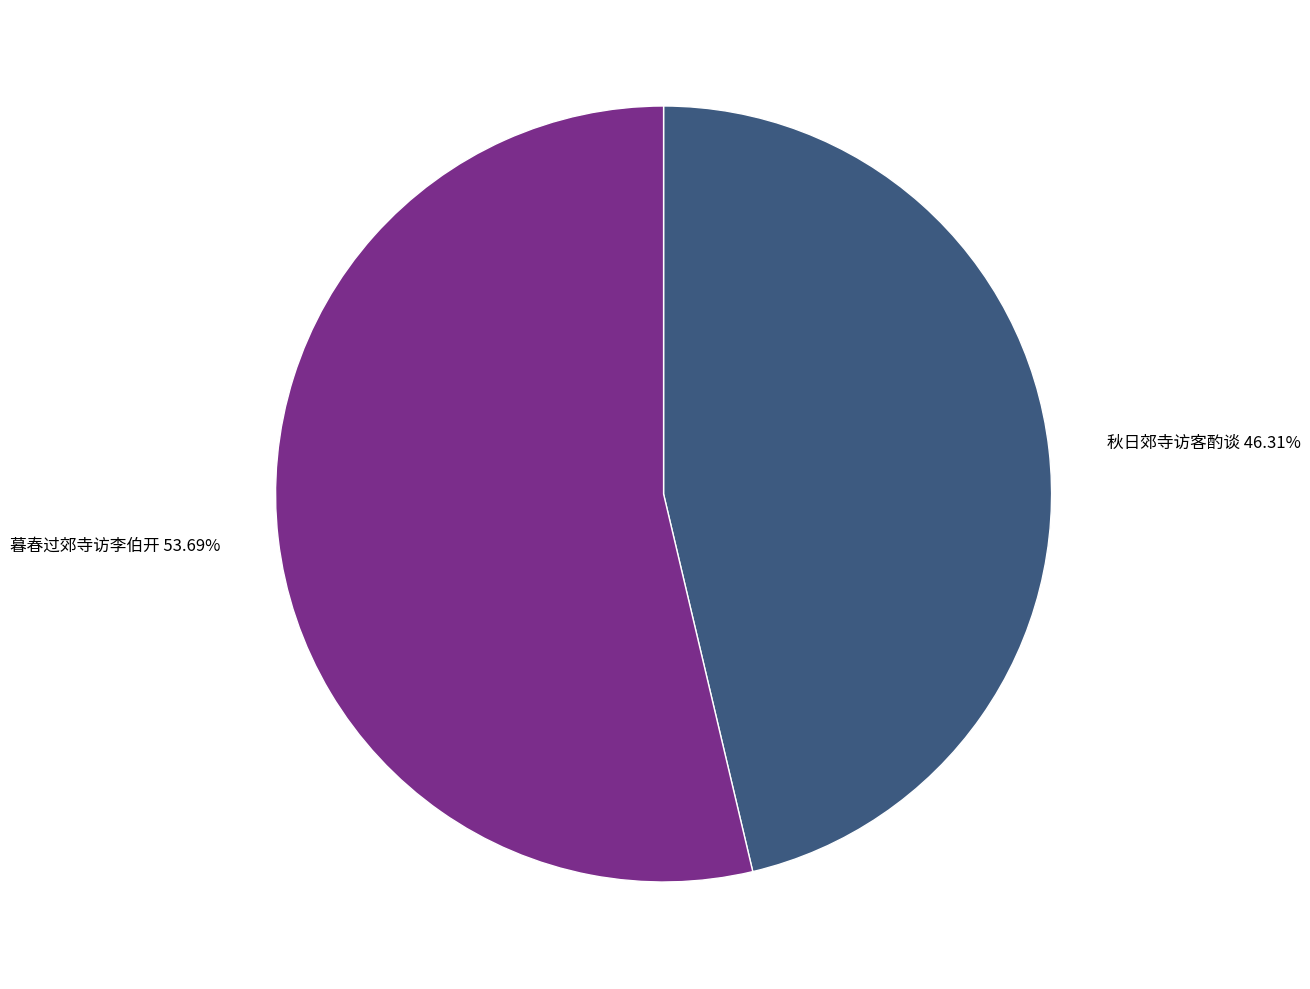

To the nearest percent, what portion does 秋日郊寺访客酌谈 represent?

46%